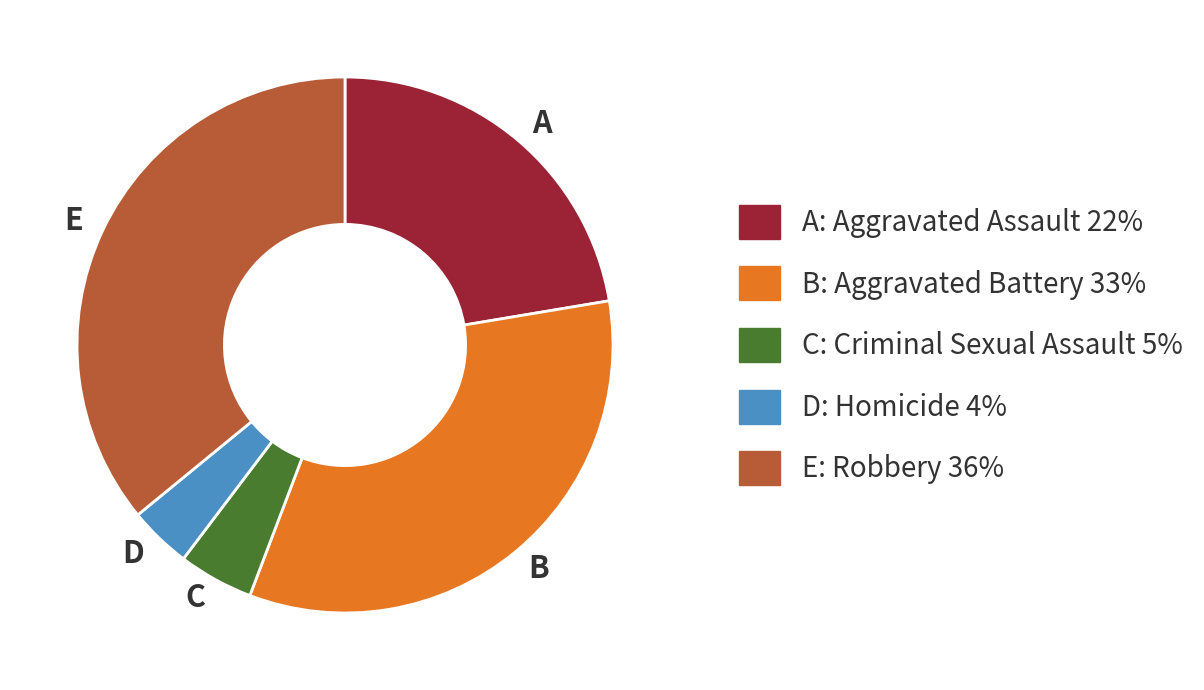

Does any single category account for the majority?

No